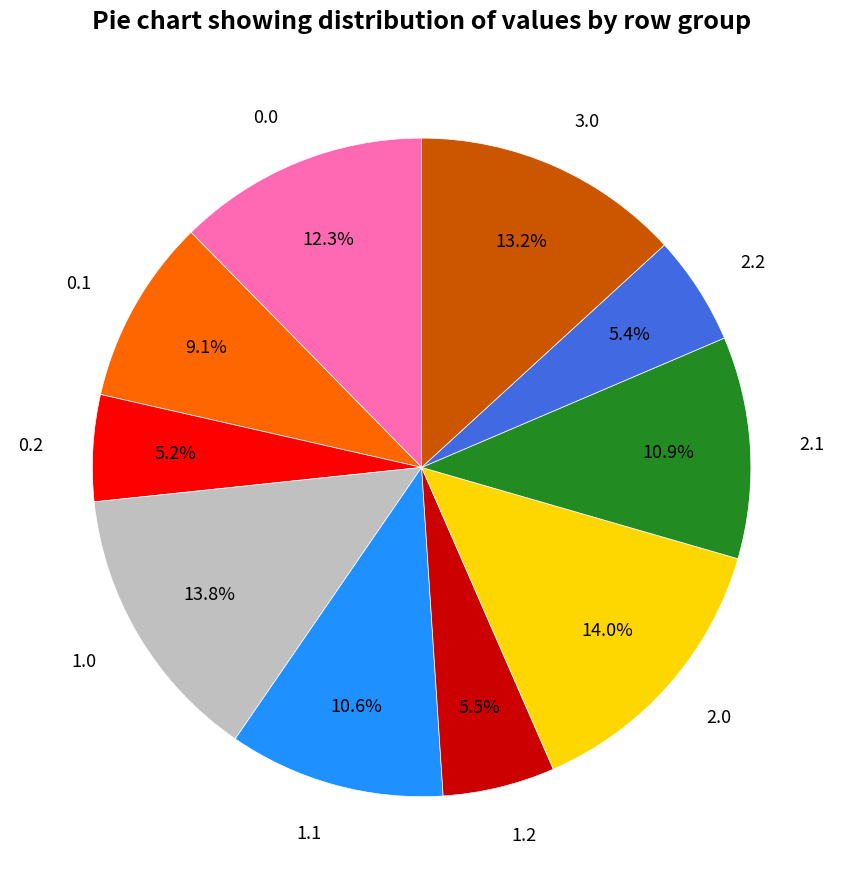

How much of the chart is everything except 1.2?

94.5%